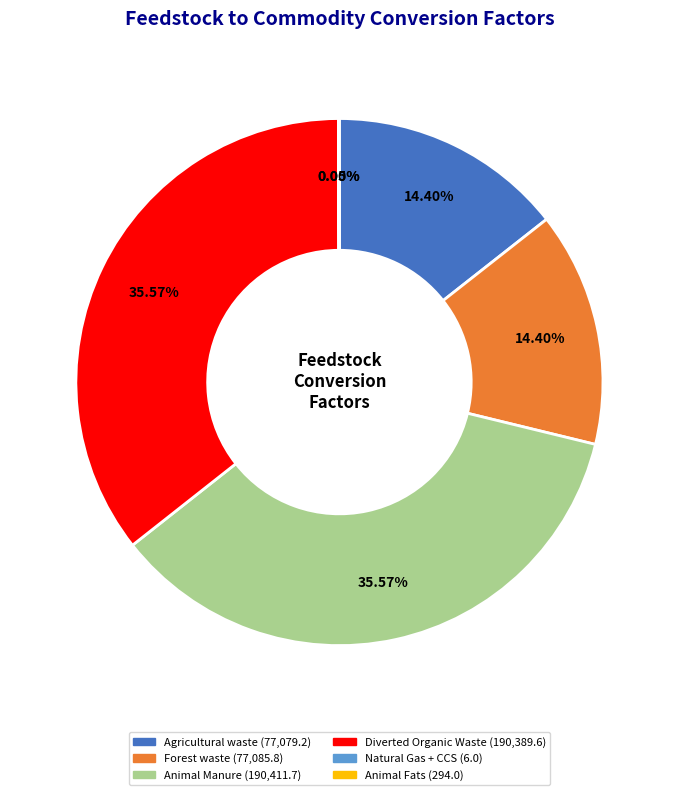

Is there a majority slice in this chart?

No